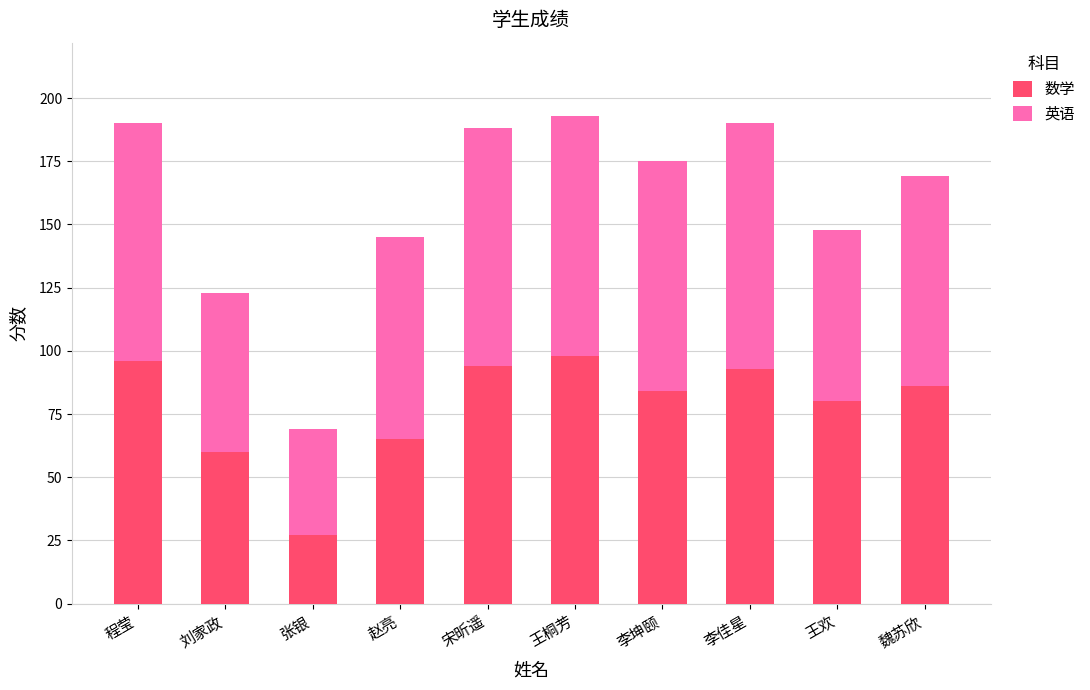

The 数学 series shows 85 at 赵亮. True or false?

False